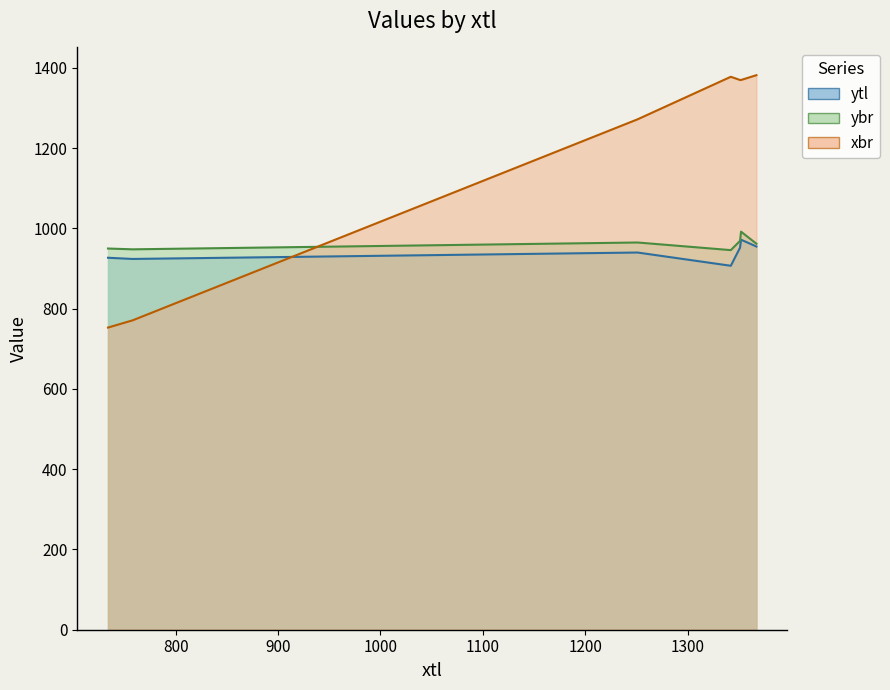

The value of ytl at 5.19.2 is 1357. True or false?

False